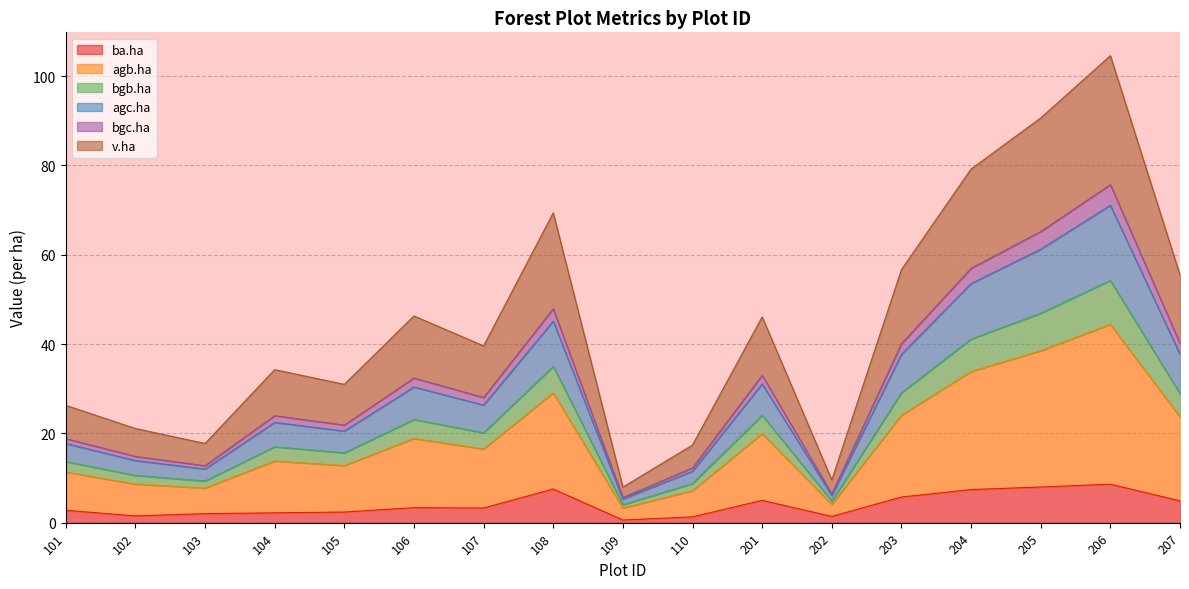

How many lines are shown in the chart?

6